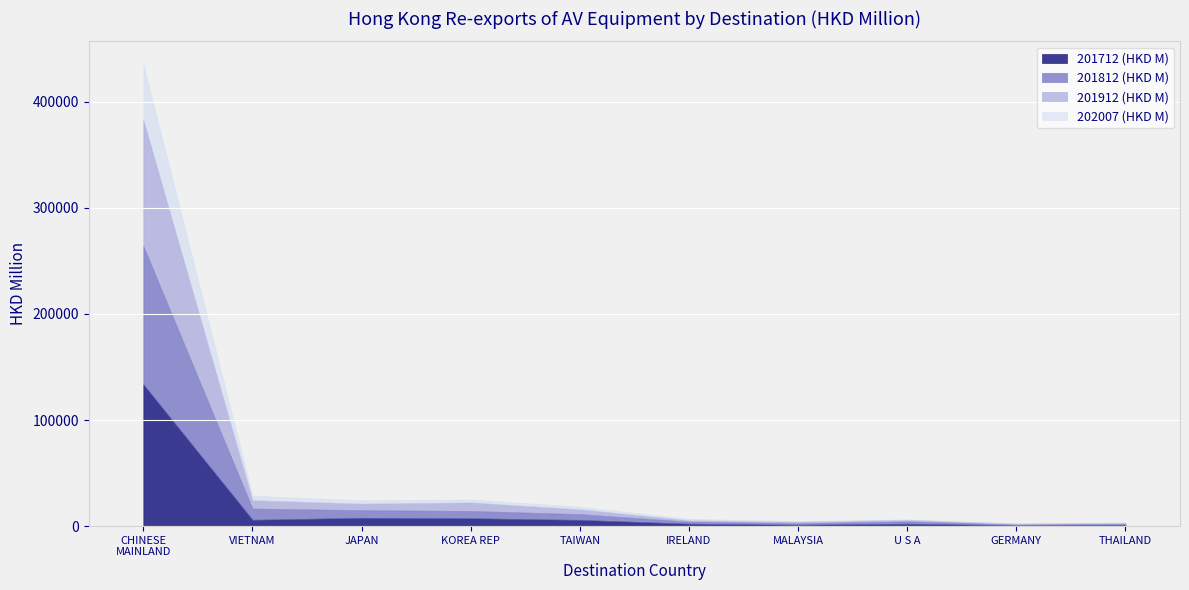

What is the difference between the maximum and minimum values in the 201912 (HKD M) series?

118225.3